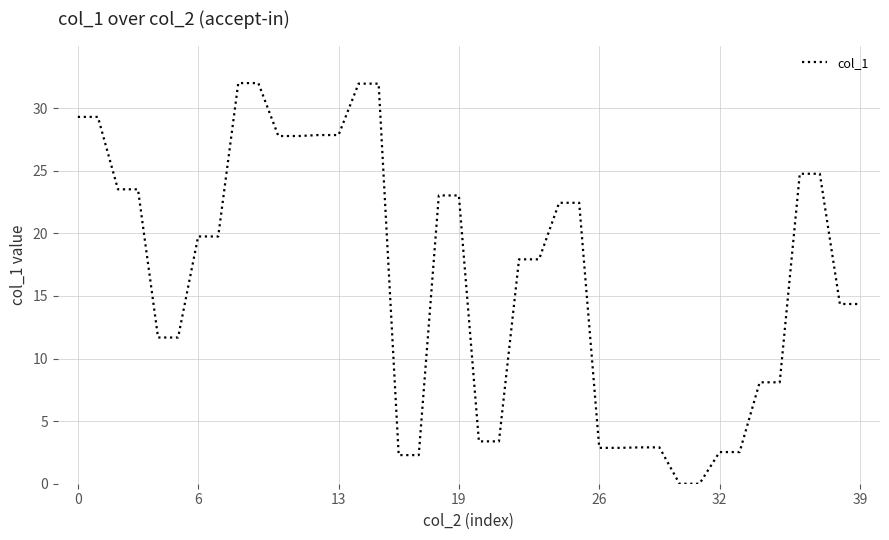

What is the maximum value shown in the chart?

32.0